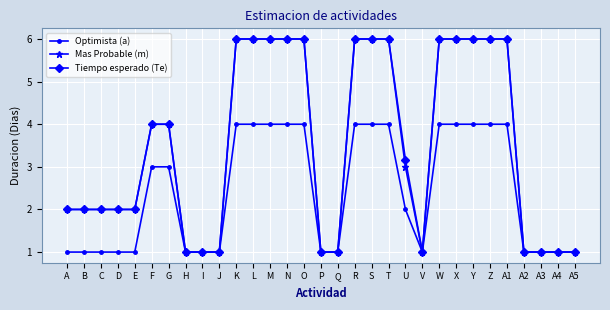

What position from the right is Y?

7